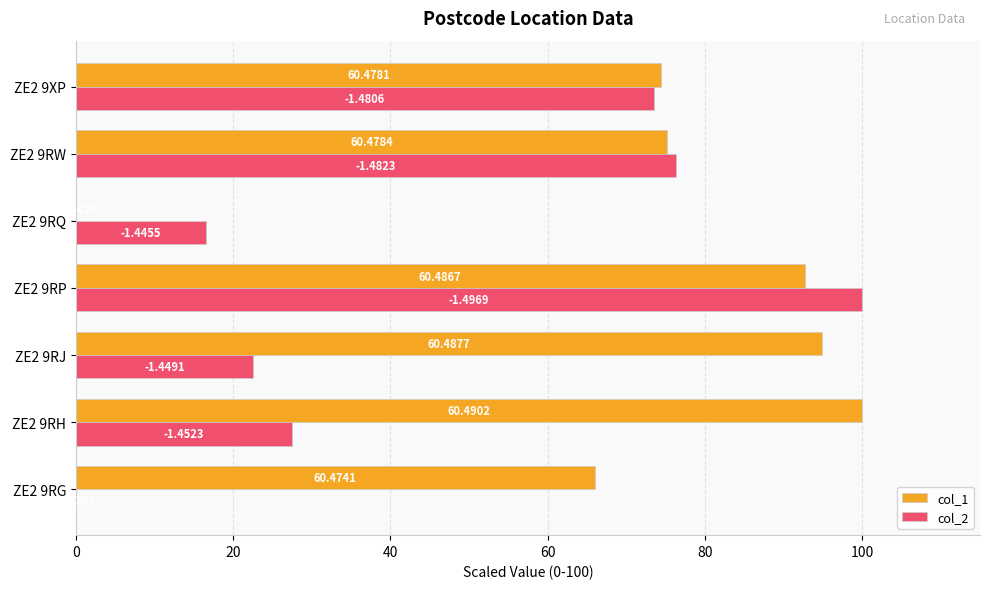

What are all the series names shown in the legend?

col_1, col_2